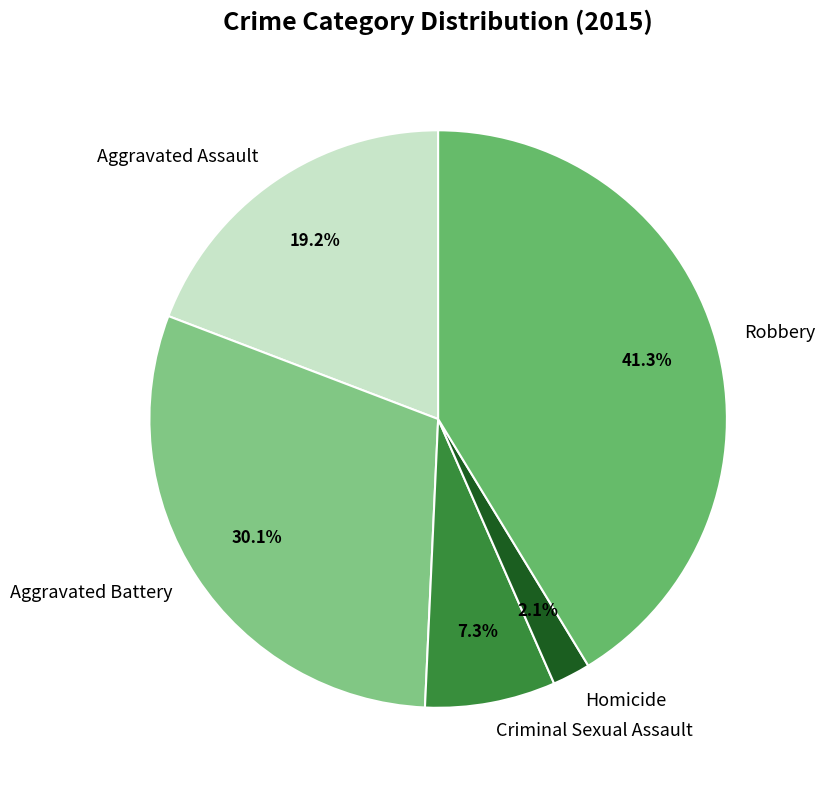

Is there a majority slice in this chart?

No